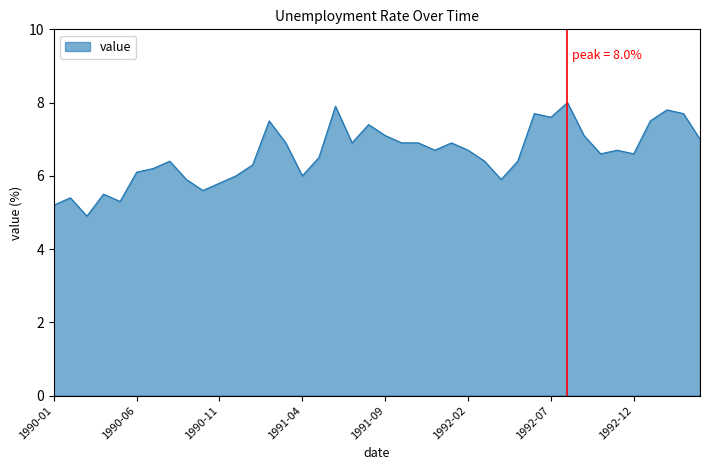

What is the difference between the maximum and minimum values?

3.1